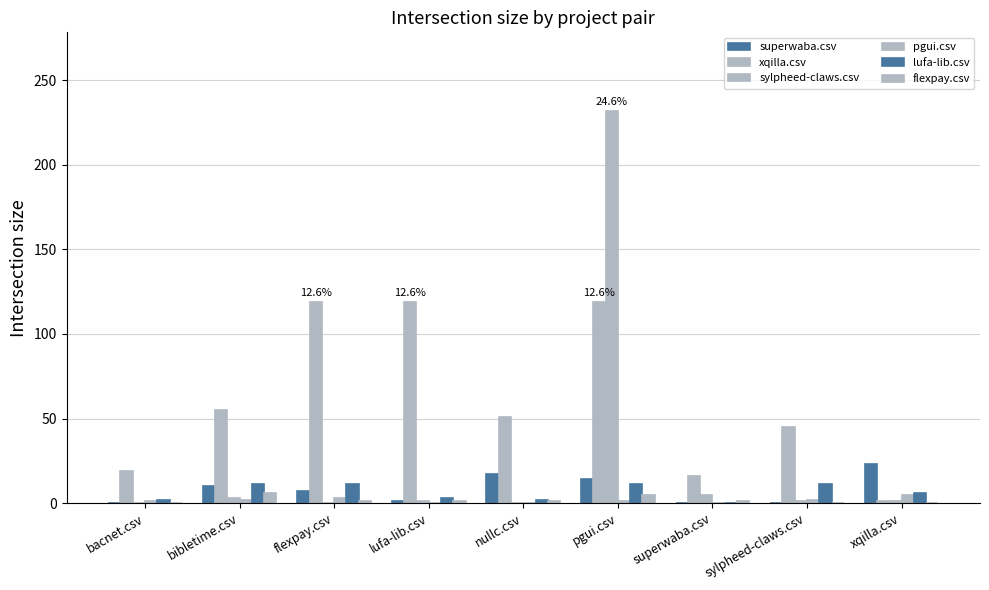

What is the difference between the sylpheed-claws.csv values at bibletime.csv and sylpheed-claws.csv?

2